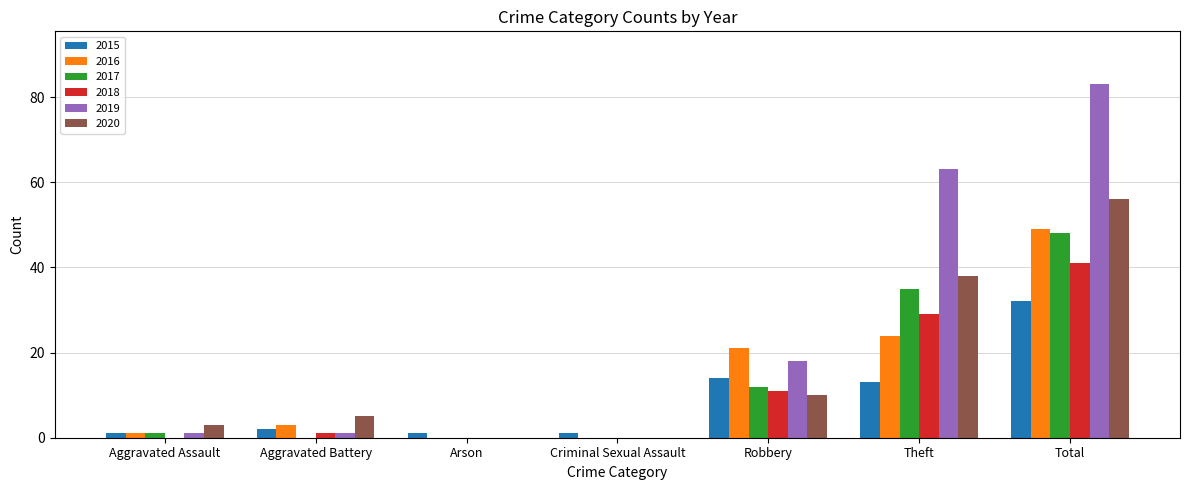

What is the highest value of the 2017 series?

48